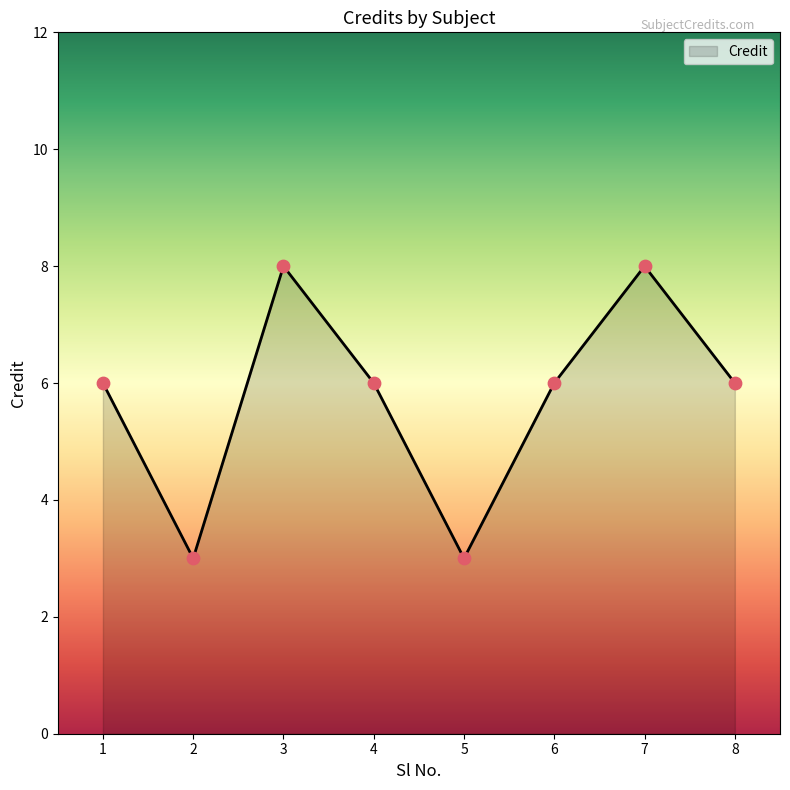

Between 2 and 3, which is larger?

3